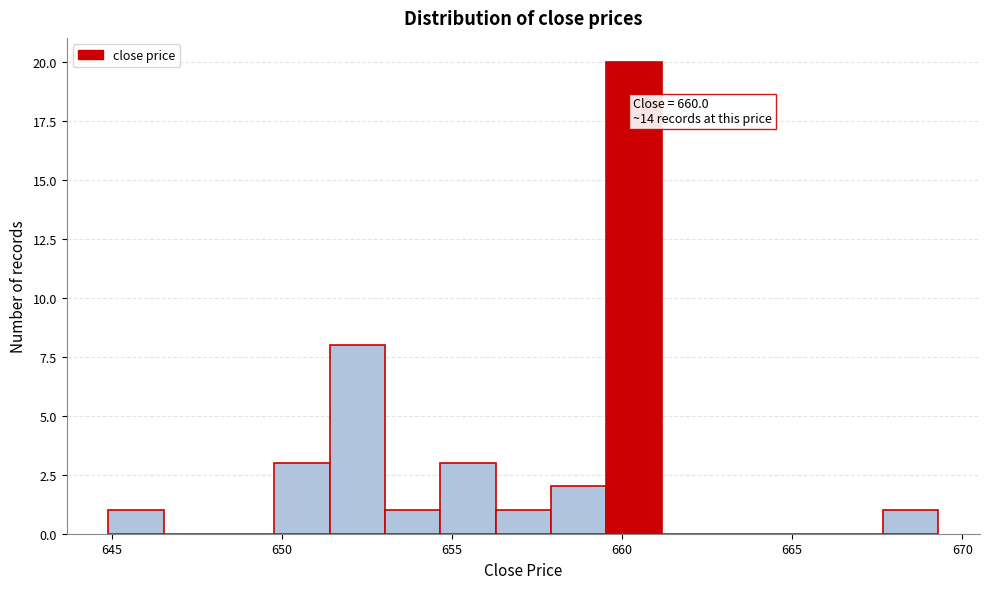

Around what value on the x-axis is the tallest bar? Give the approximate position of its centre, as read against the axis.

660.5